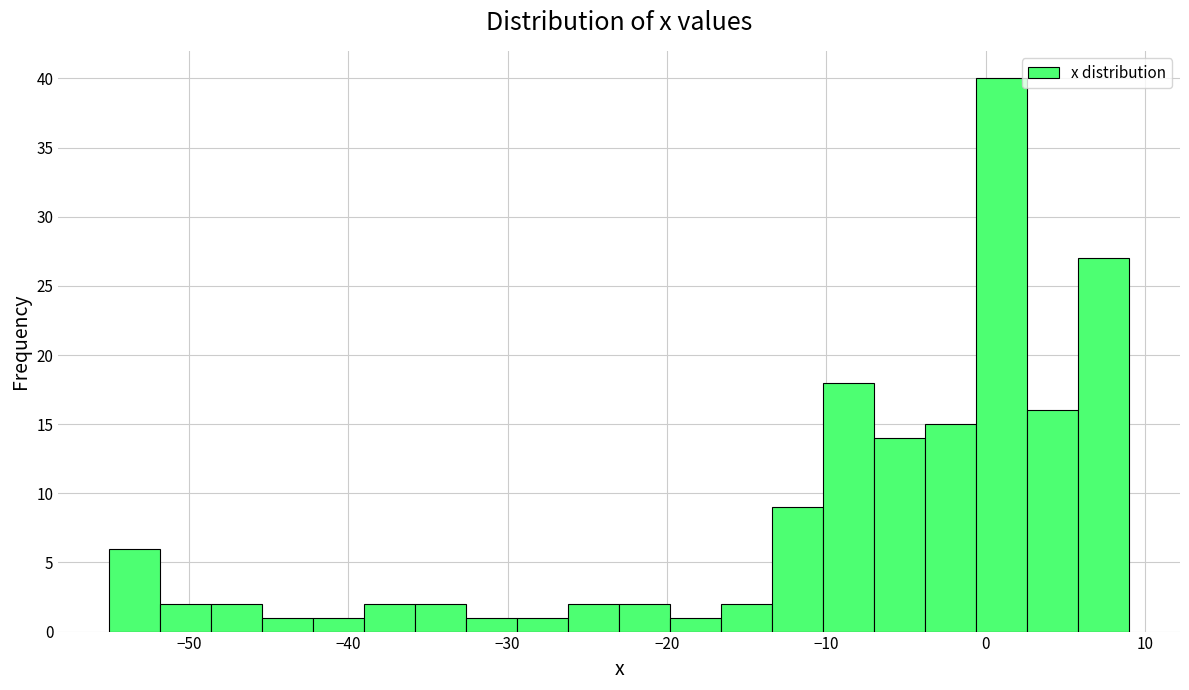

Around what value on the x-axis is the tallest bar? Give the approximate position of its centre, as read against the axis.

1